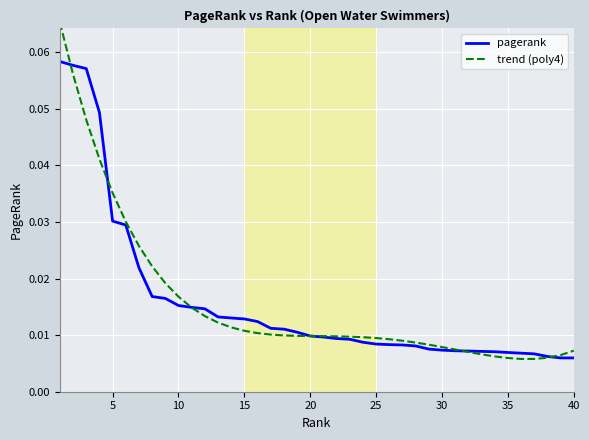

After their last crossing, which series has the higher values: pagerank or trend (poly4)?

trend (poly4)